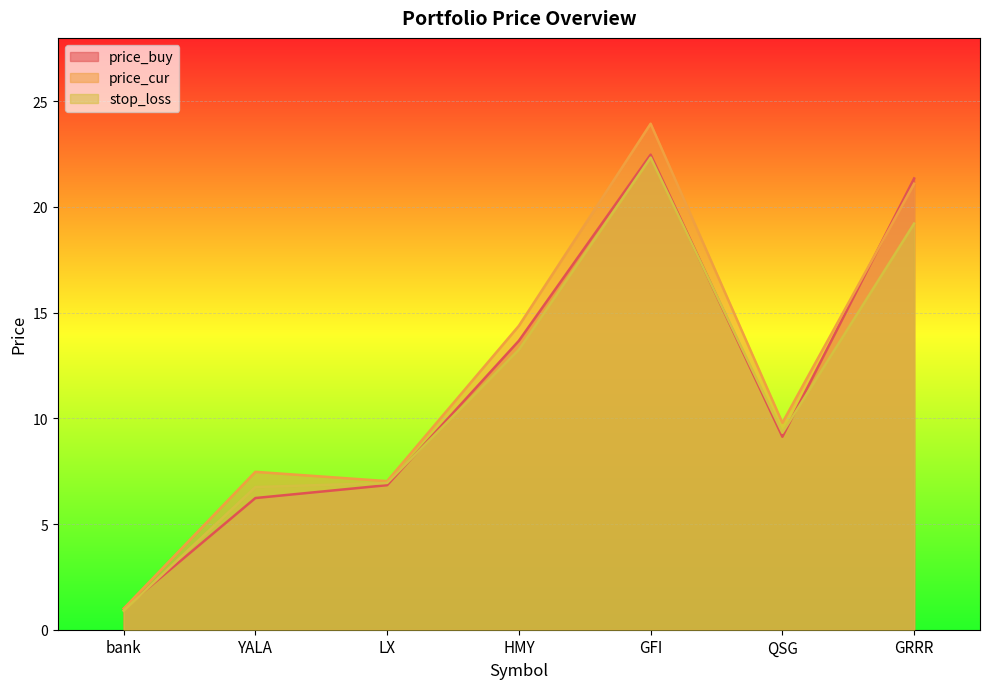

List the series in order of their peak value, lowest first.

stop_loss, price_buy, price_cur